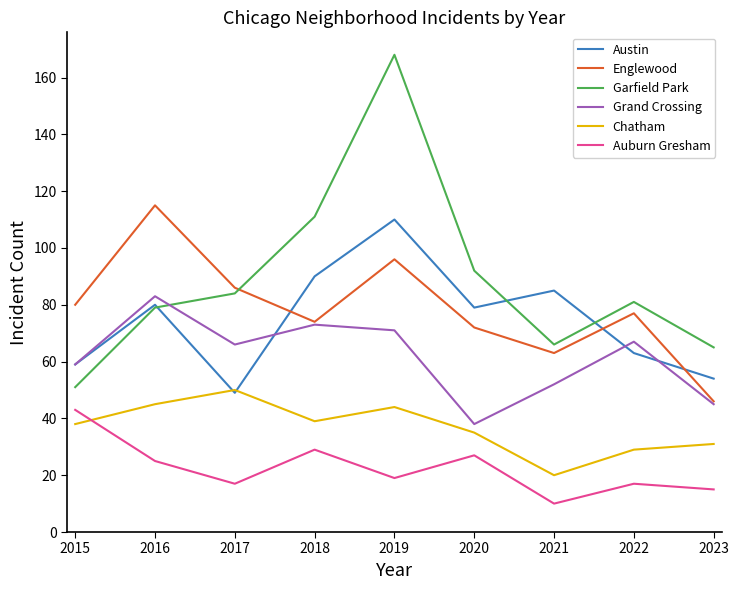

Rank the series at 2021 from highest to lowest value.

Austin, Garfield Park, Englewood, Grand Crossing, Chatham, Auburn Gresham